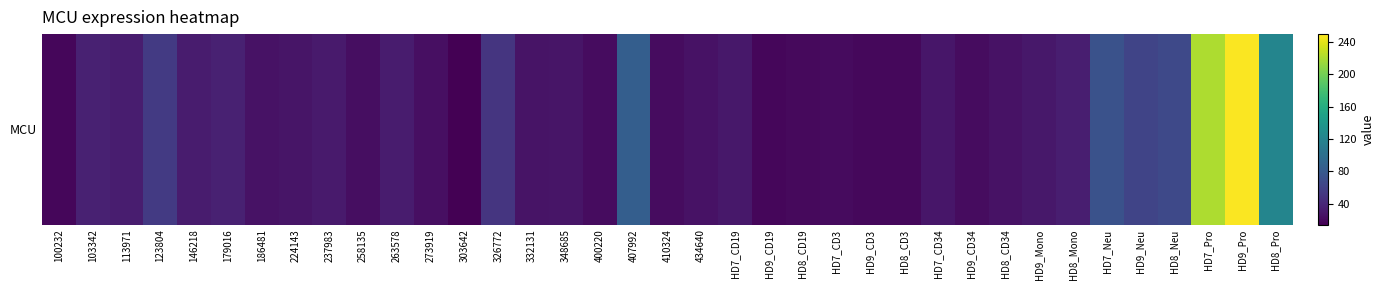

Approximately how many times larger is the value at HD9_Mono compared to 400220?

1.3